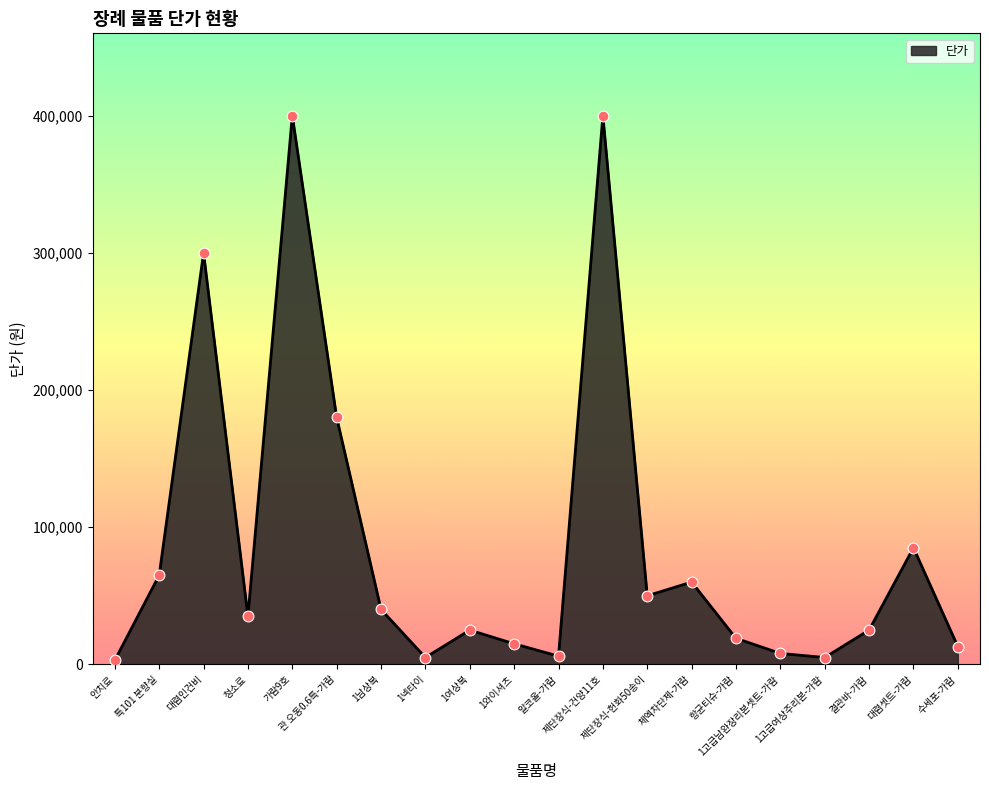

What is the ratio of the value at 제단장식-건양11호 to the value at 1넥타이?

80.0